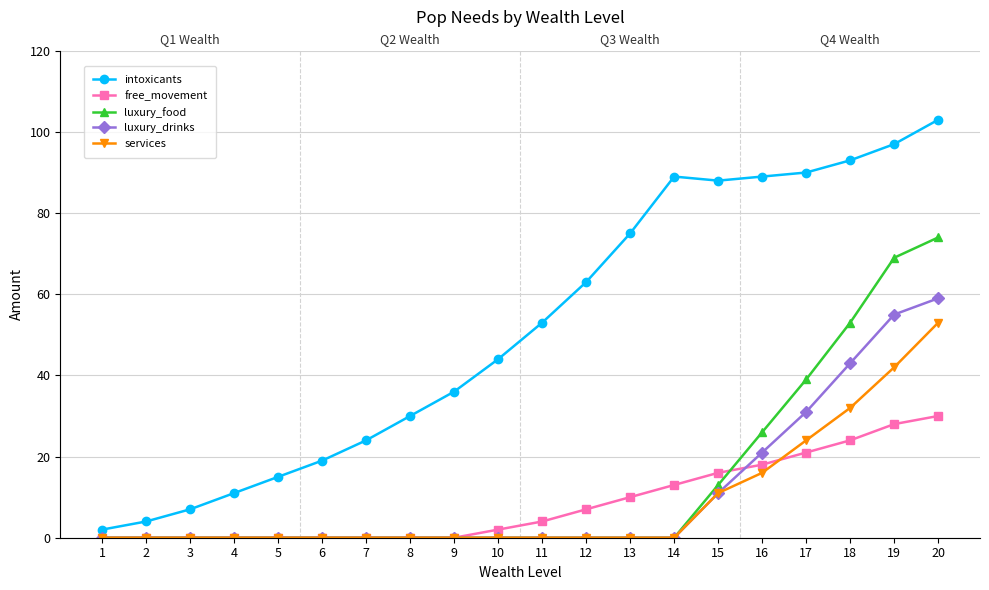

True or false: luxury_food and luxury_drinks cross at least once.

False